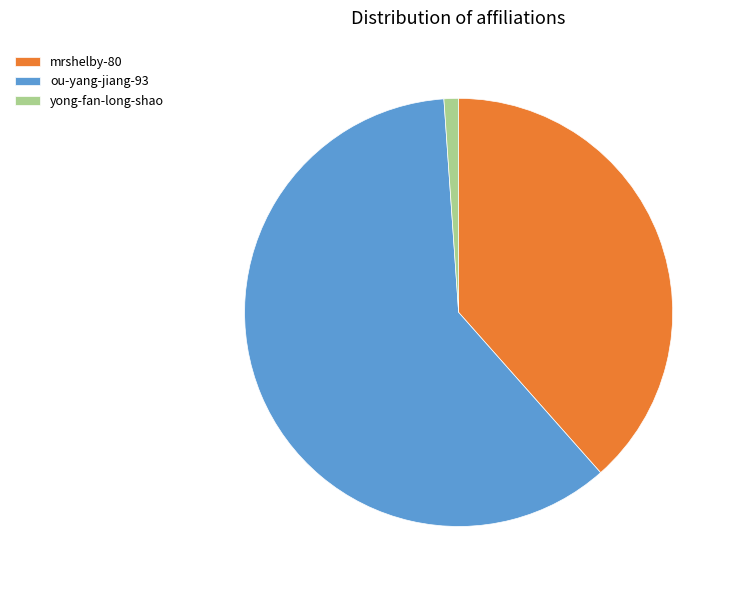

What is the ratio of the value at ou-yang-jiang-93 to the value at yong-fan-long-shao?

55.0